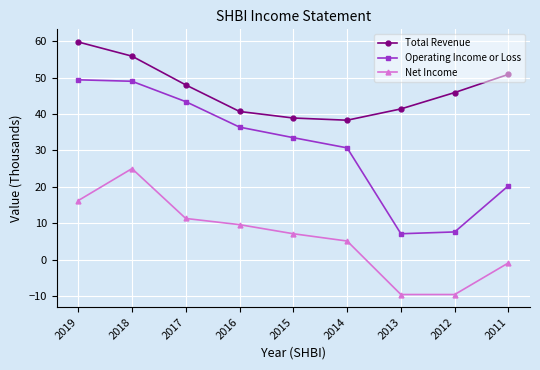

Which series changed the most between 2019 and 2018?

Net Income